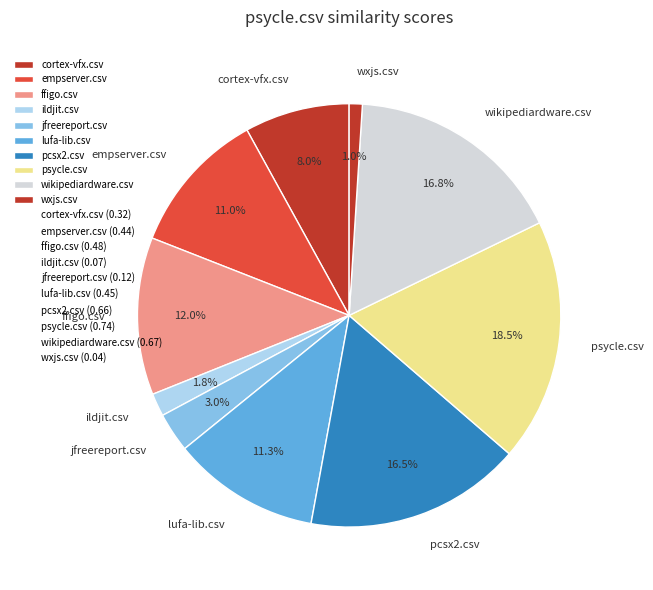

What percentage is NOT represented by wikipediardware.csv?

83.2%